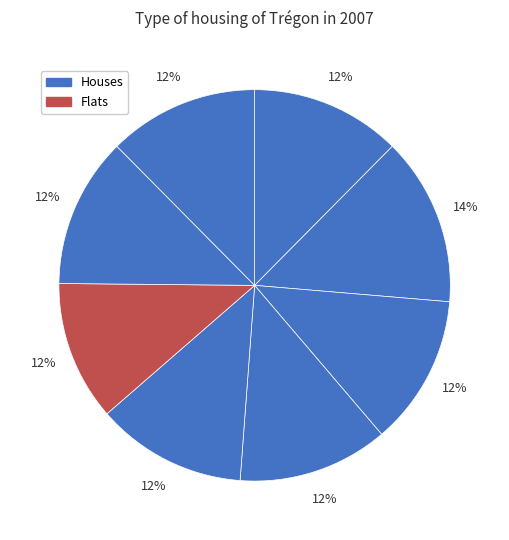

How many segments does this pie chart have?

8